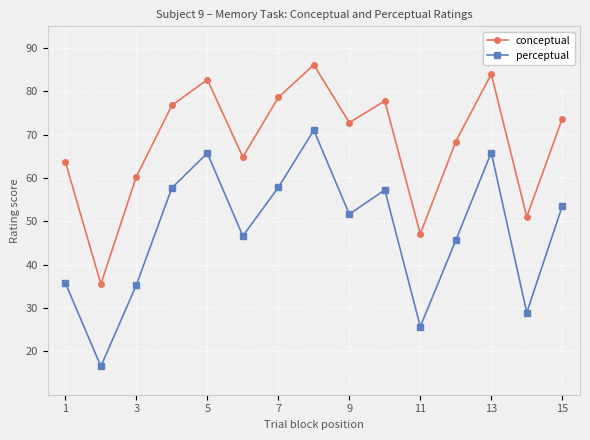

True or false: conceptual has more than 2 interior local peaks.

True